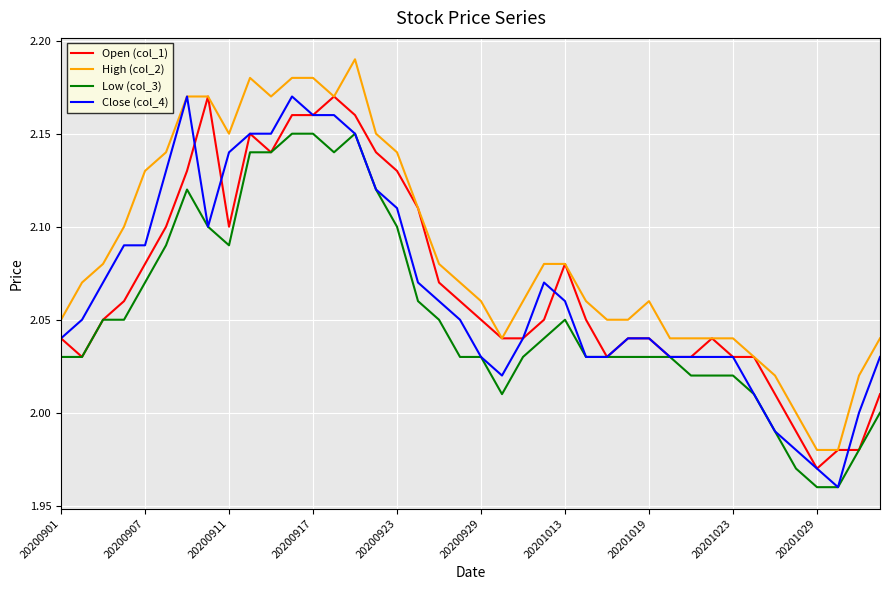

Does the chart display data point markers on the line(s)?

No